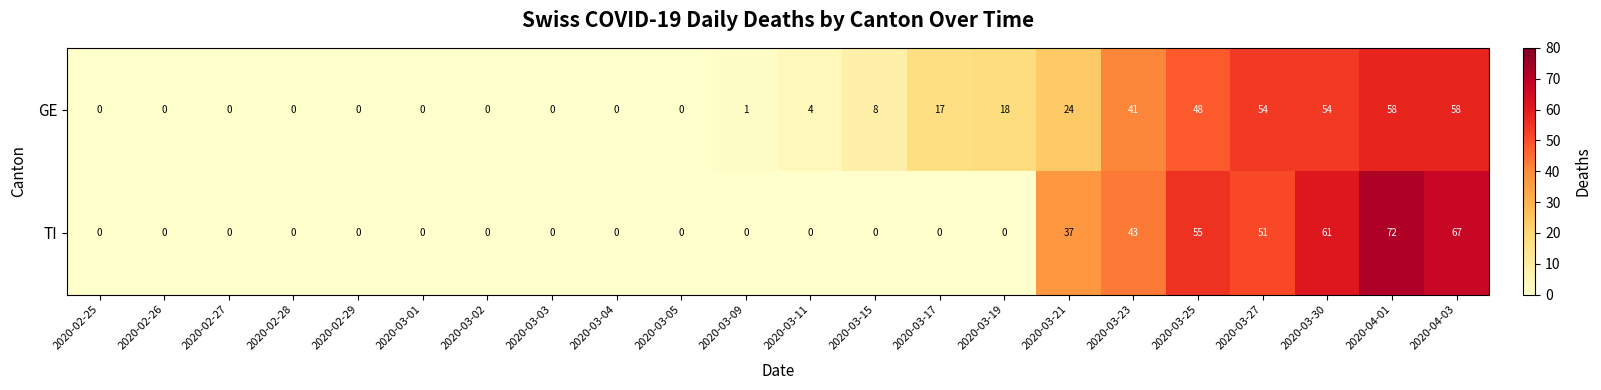

True or false: GE has a value of 40 at 2020-03-05.

False